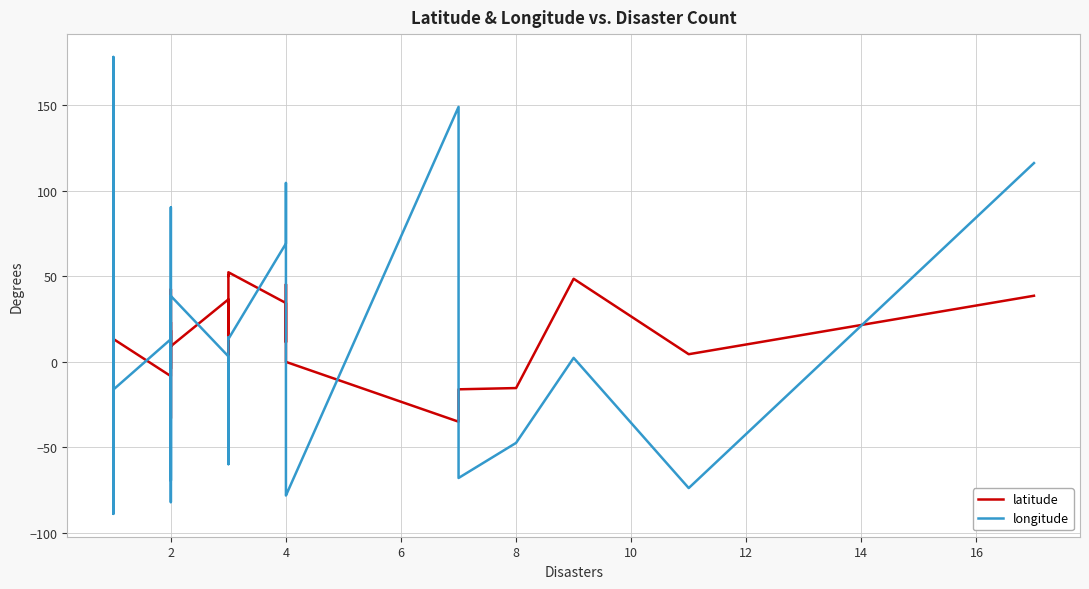

What is the value of the latitude point at the 2nd from the left?

48.1